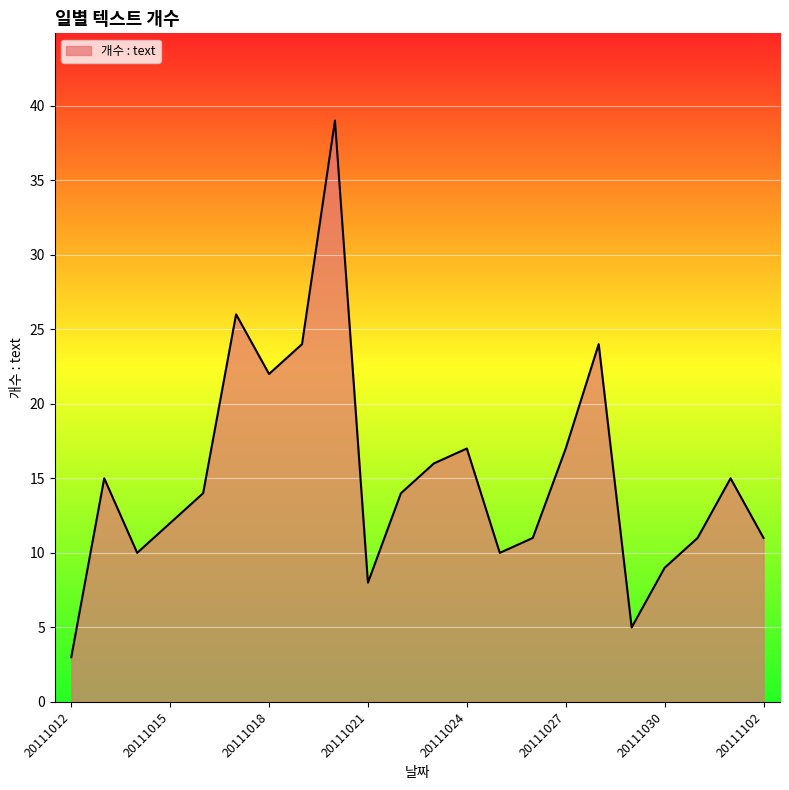

What is the greatest value displayed?

39